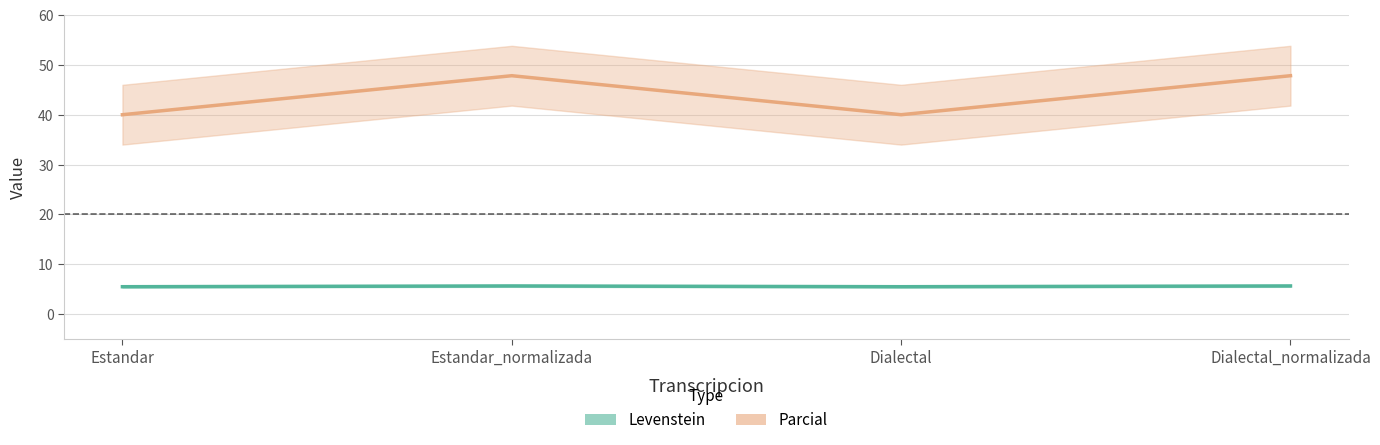

In Parcial, how many points are lower than both neighbors (excluding endpoints)?

1